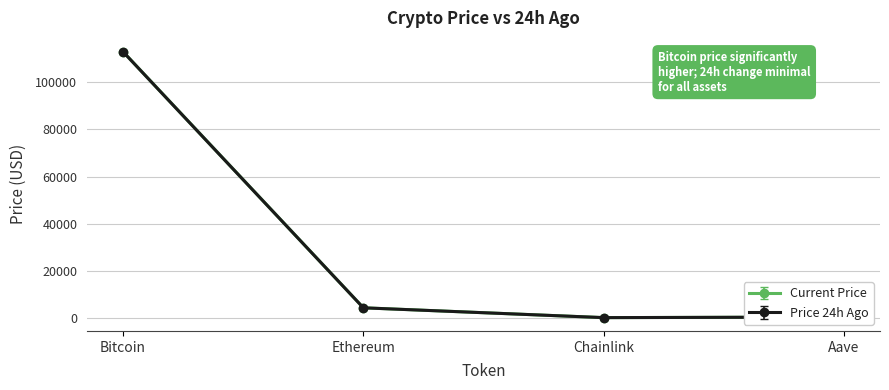

How many values in the Current Price series exceed 4202?

2